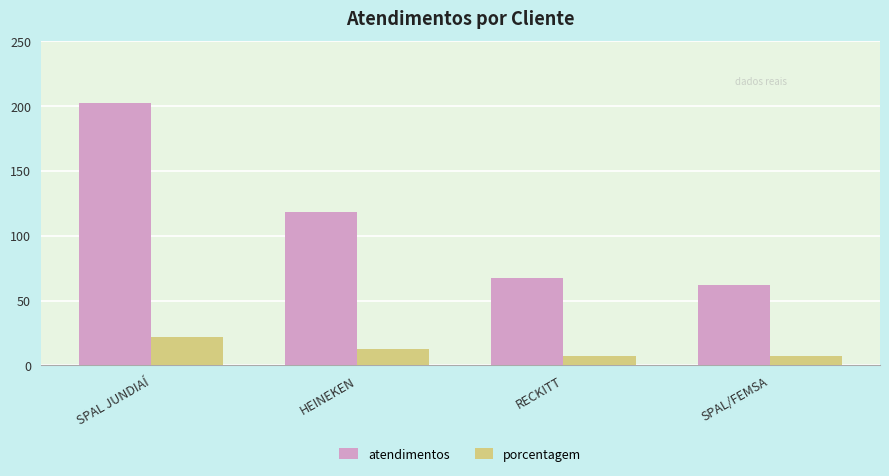

What is the lowest value of the atendimentos series?

62